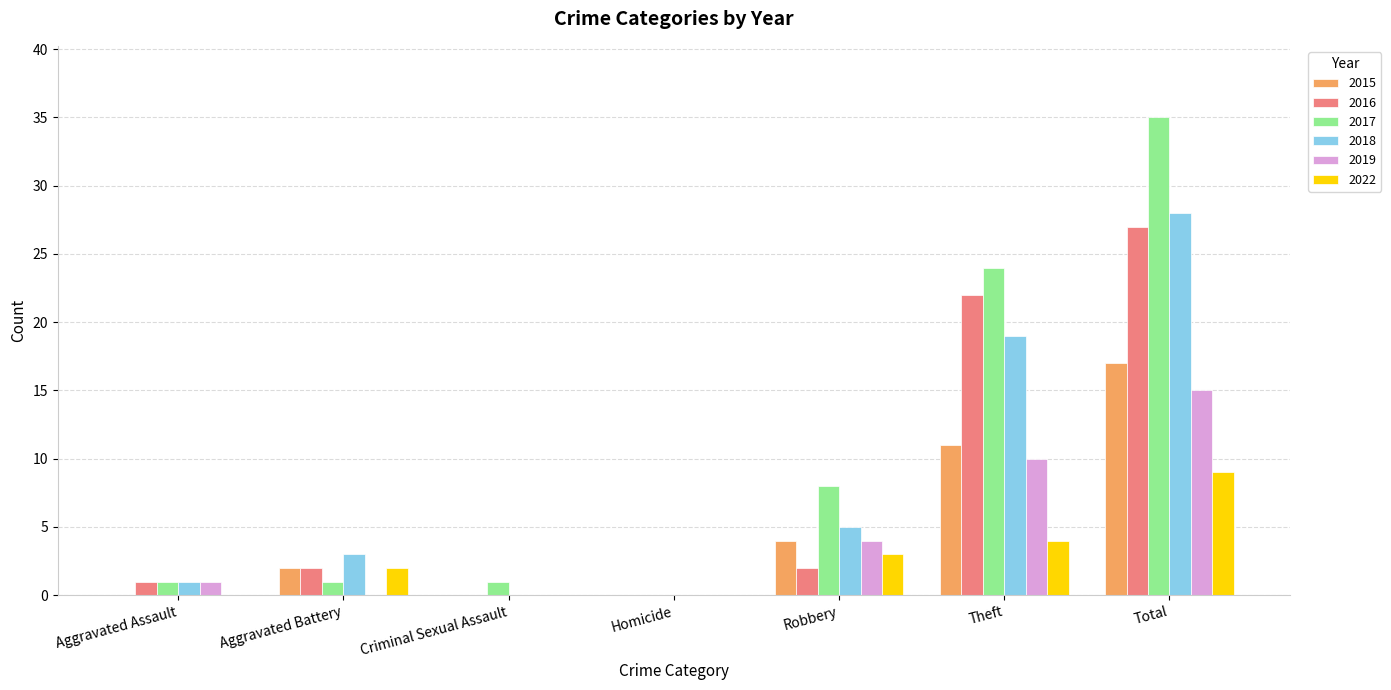

Which series has the largest total across all categories?

2017